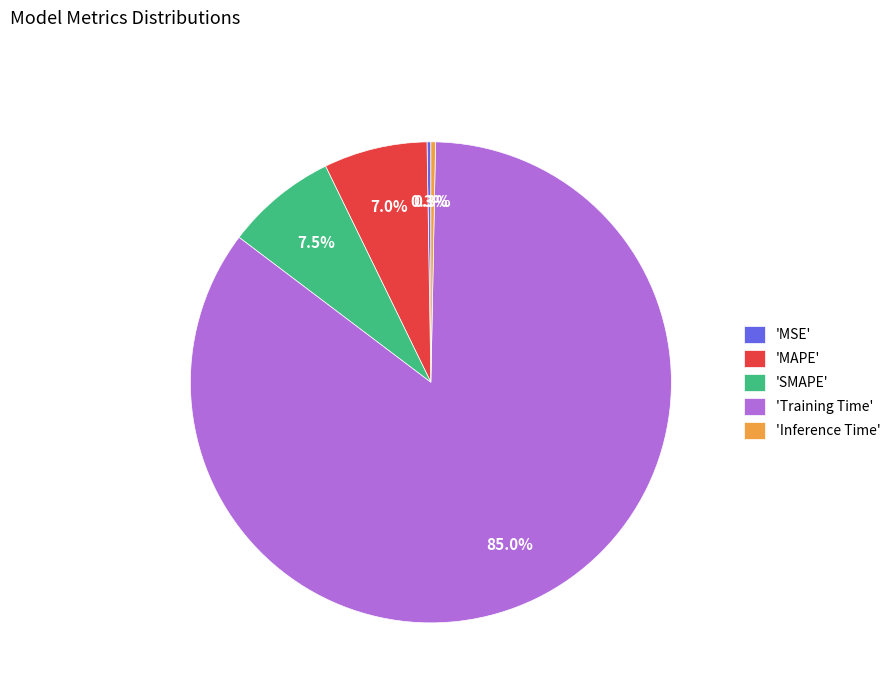

Which category has the biggest portion of the pie?

'Training Time'